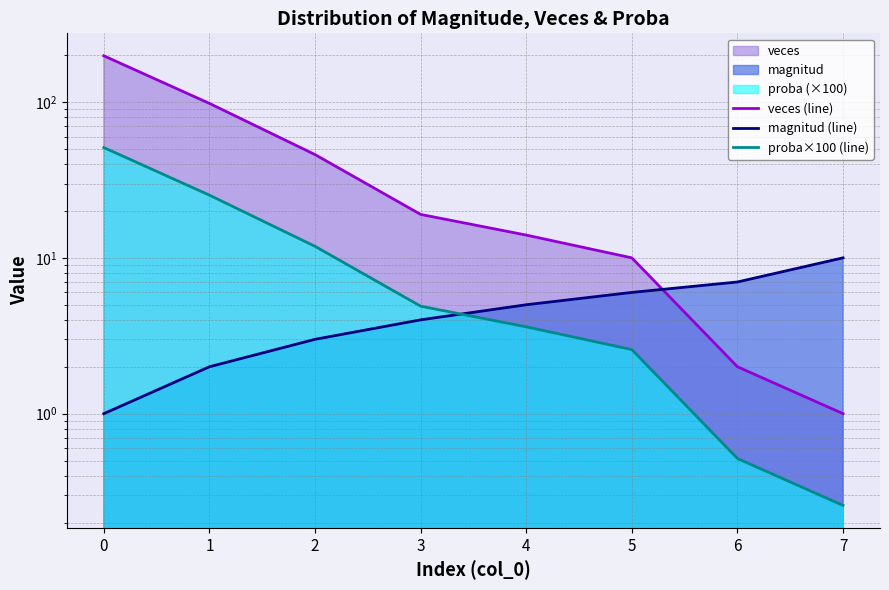

What is the sum of all proba×100 (line) values?

100.0